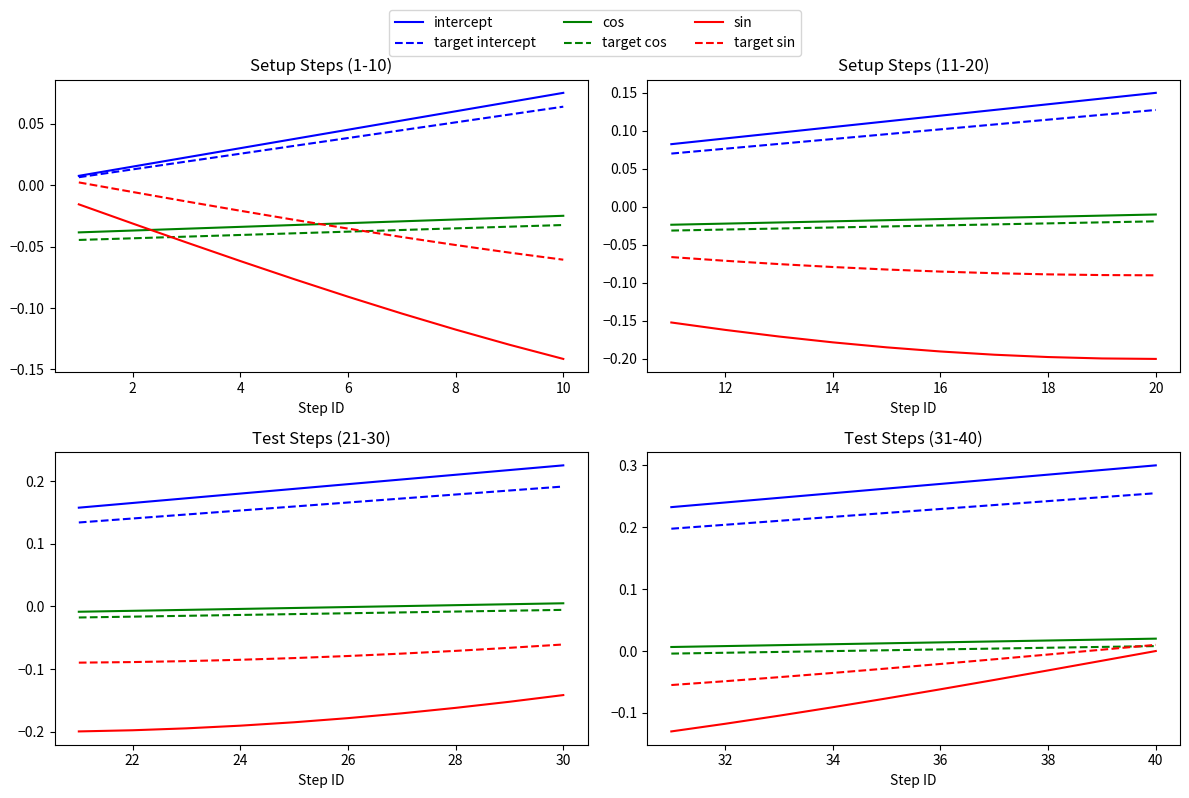

True or false: cos has a value of 0.0 at 38.

True